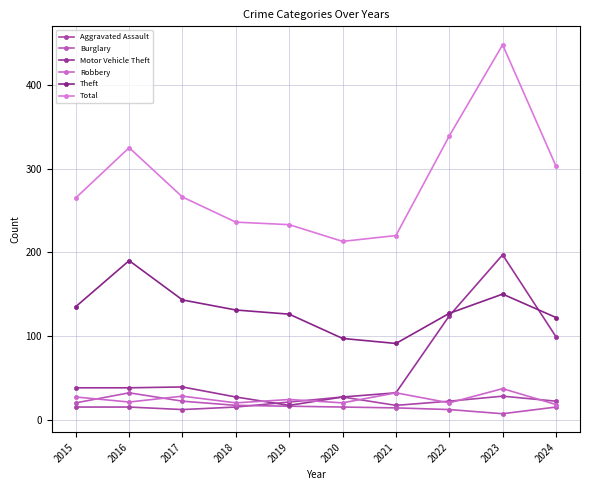

At 2021, list the series in order from largest to smallest.

Total, Theft, Motor Vehicle Theft, Robbery, Aggravated Assault, Burglary